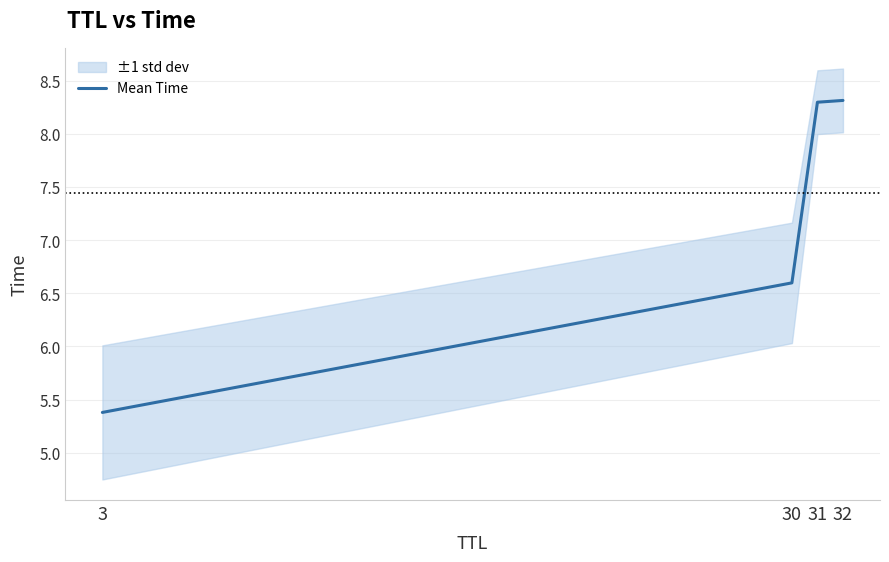

Rank the categories by value from lowest to highest.

3, 30, 31, 32